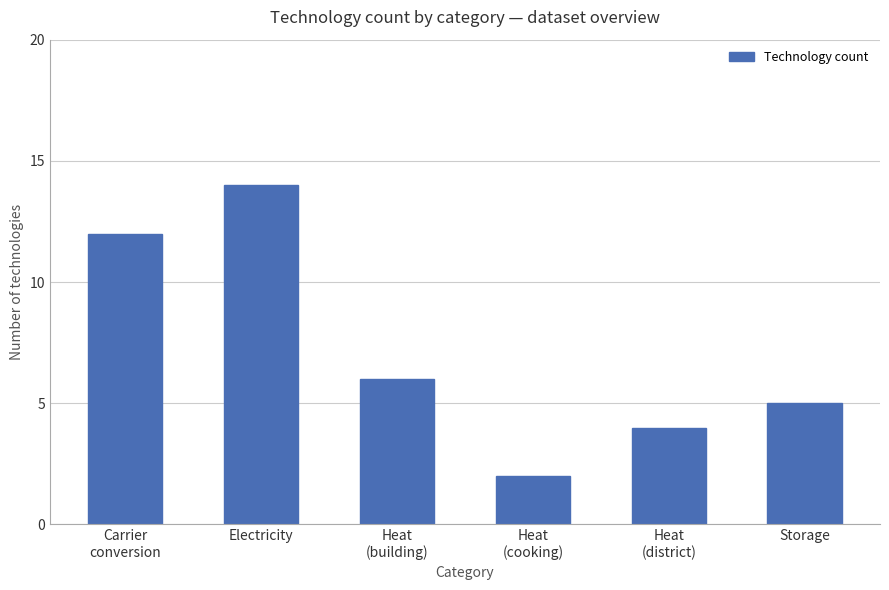

What position from the left is Heat
(district)?

5